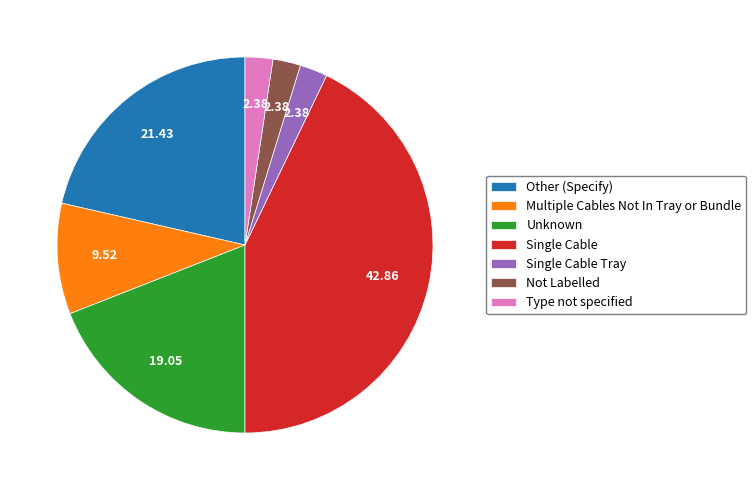

What is the largest slice in the pie chart?

Single Cable